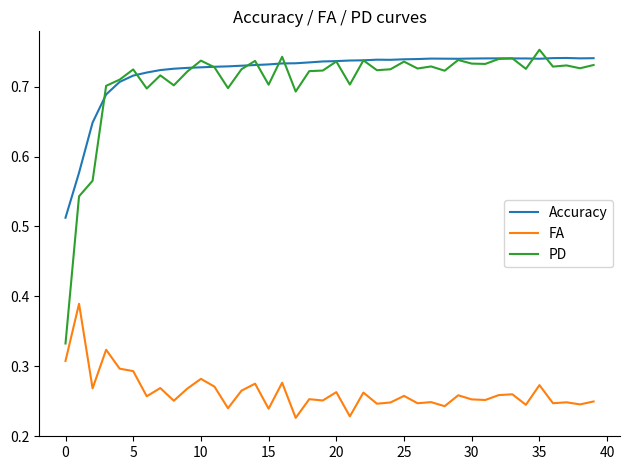

Which series has the widest spread of values?

PD